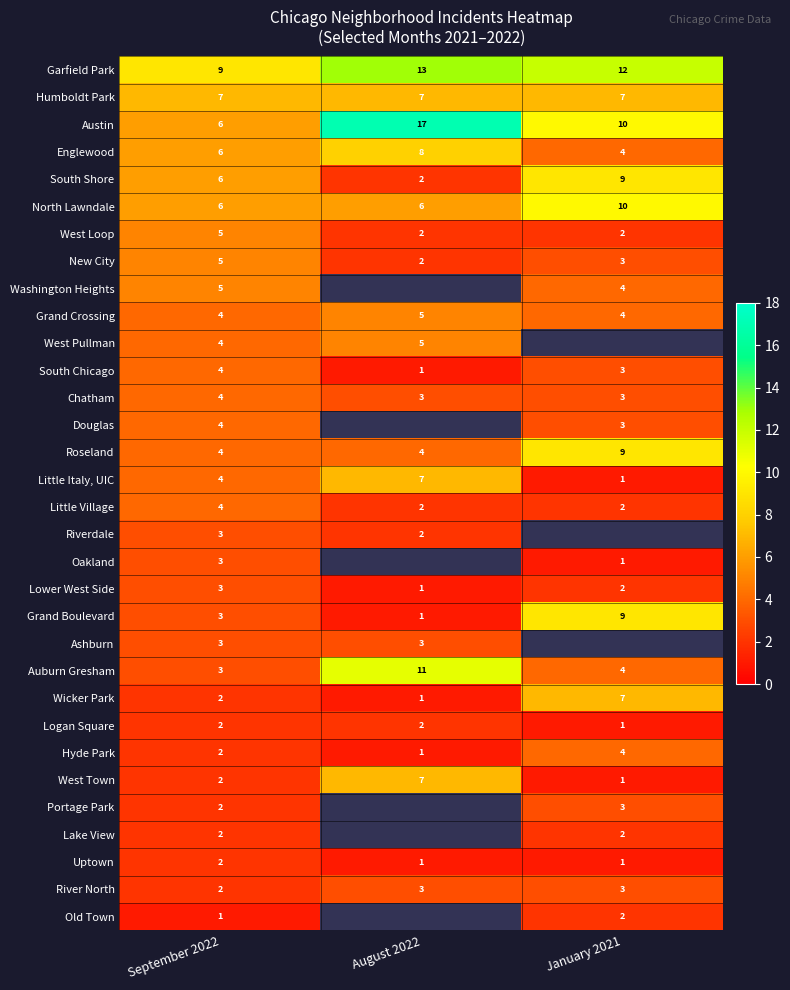

What value does the Grand Boulevard series have at September 2022?

3